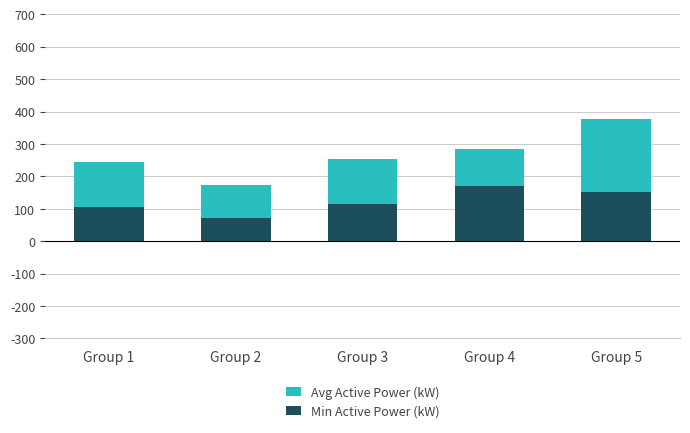

List the series in order of their peak value, lowest first.

Min Active Power (kW), Avg Active Power (kW)